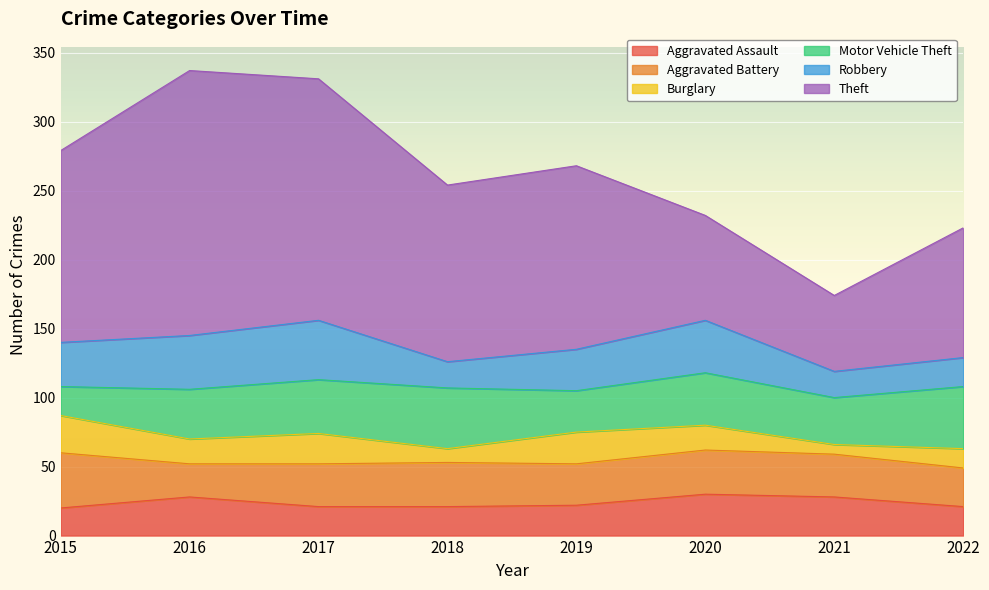

Between which two adjacent categories do Burglary and Aggravated Assault first intersect?

2015 and 2016